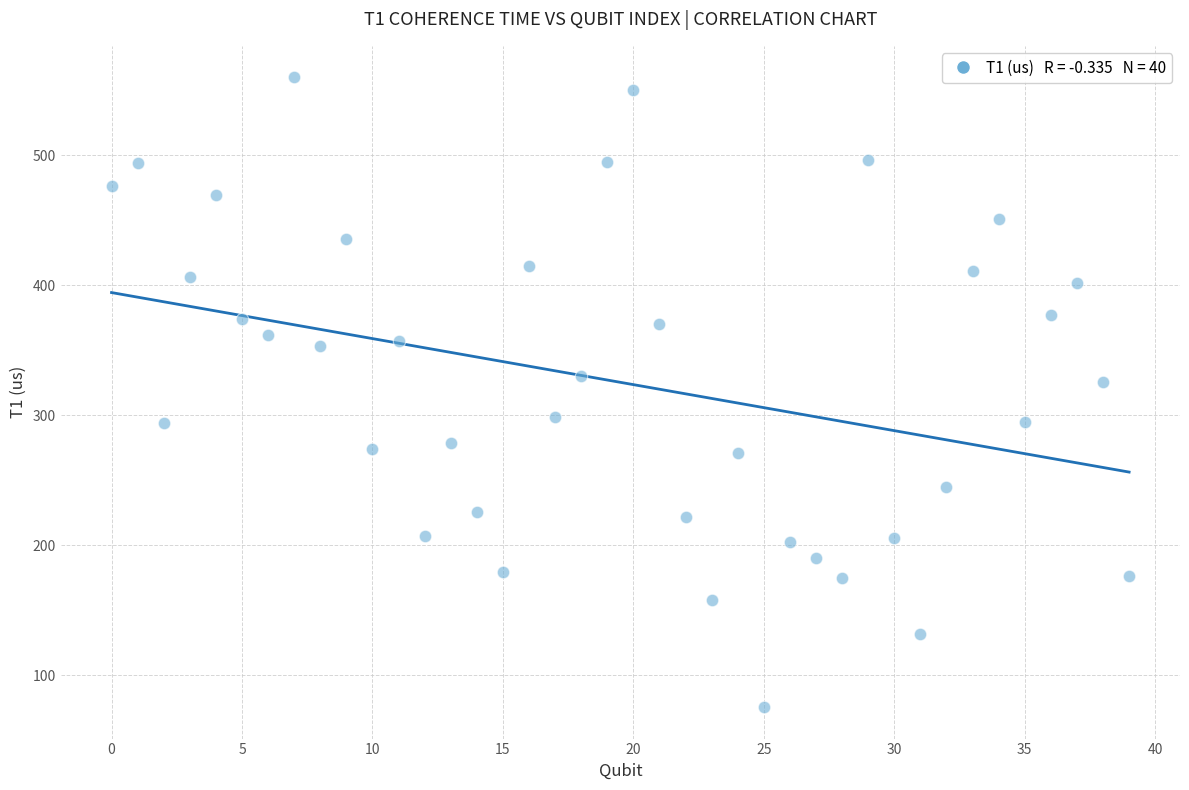

Count the number of points in this scatter plot.

40